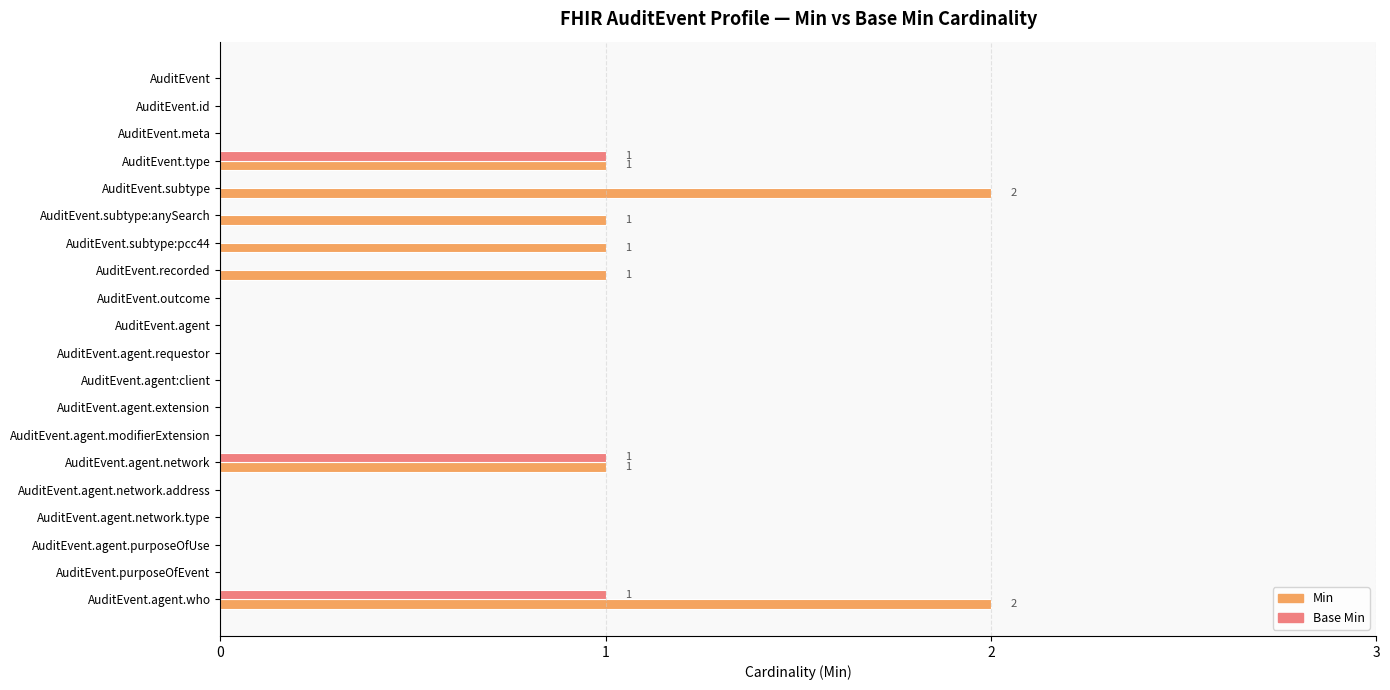

Count the Min values in the range 0 to 1.

18